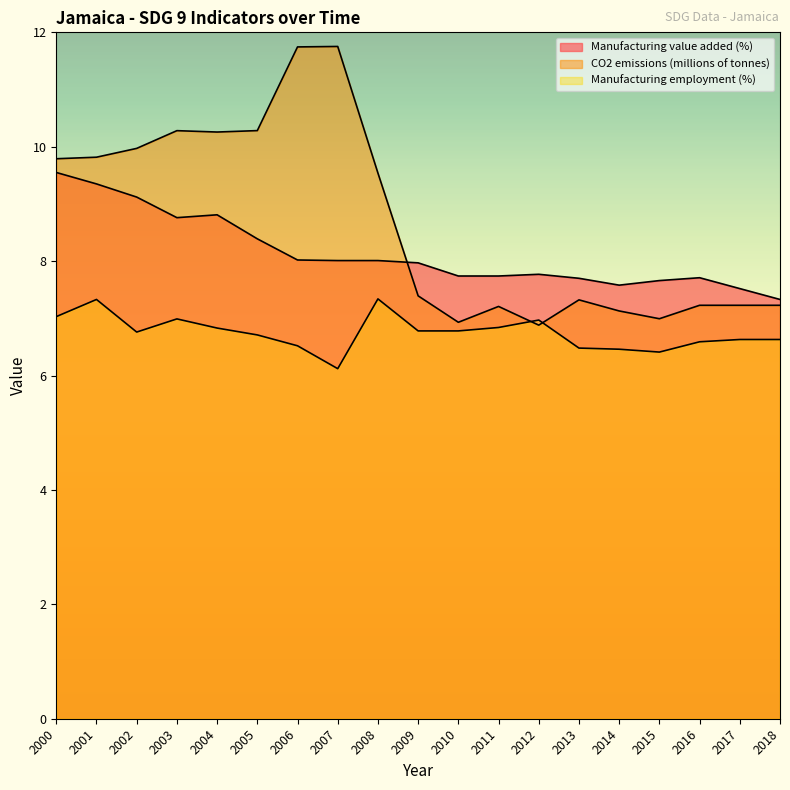

What is the difference between the maximum and minimum values in the Manufacturing value added (%) series?

2.2